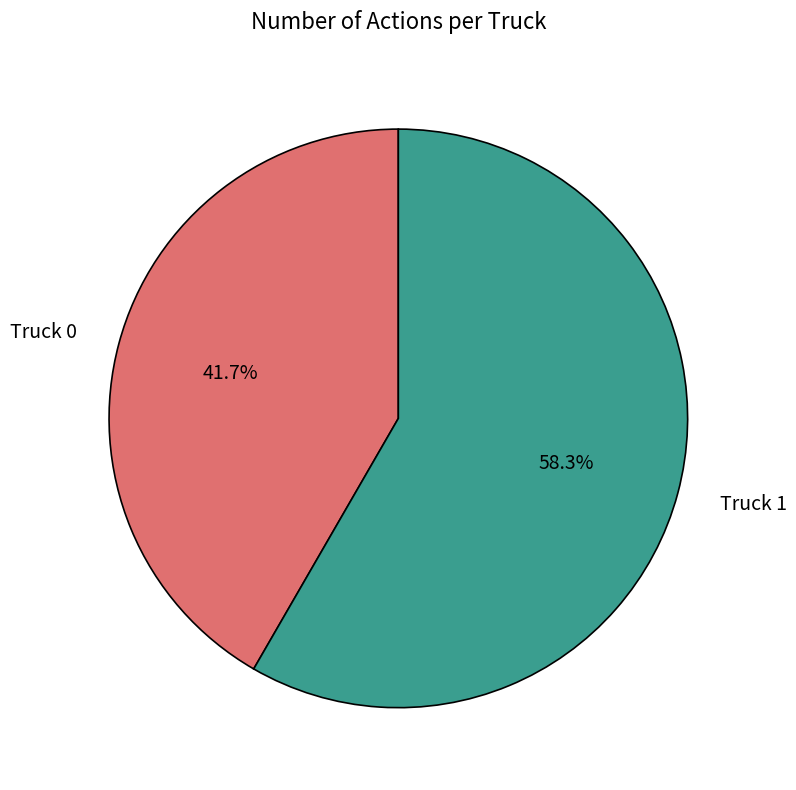

The Truck 0 slice represents 49% of the pie. True or false?

False